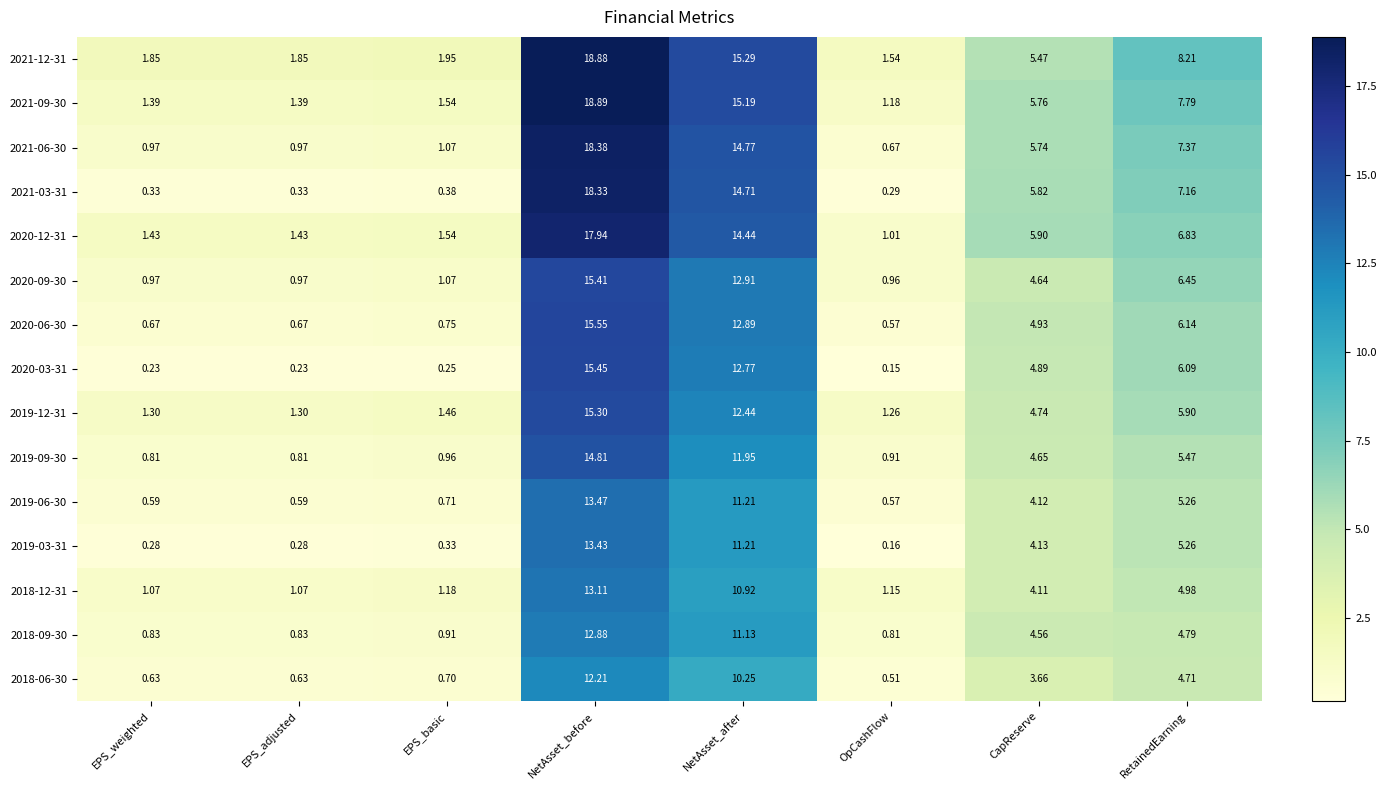

Which category has the highest value in the 2021-09-30 series?

NetAsset_before